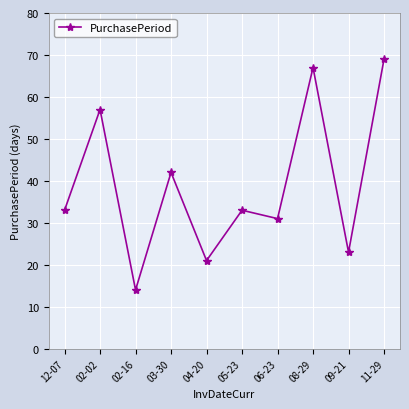

What is the maximum value shown in the chart?

69